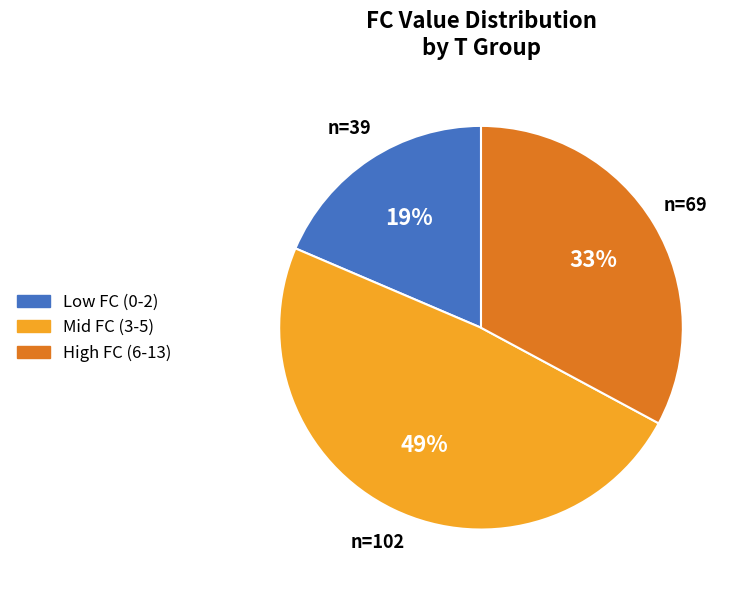

Is there any slice that represents more than half of the pie?

No